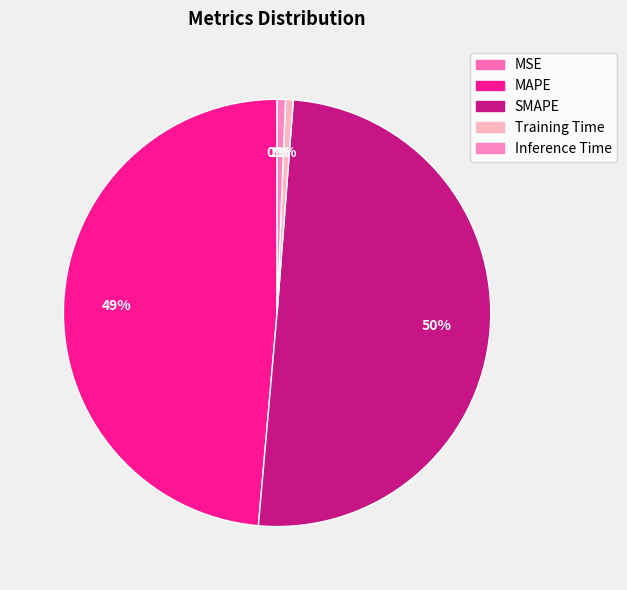

Rank the categories by value from highest to lowest.

SMAPE, MAPE, Inference Time, Training Time, MSE